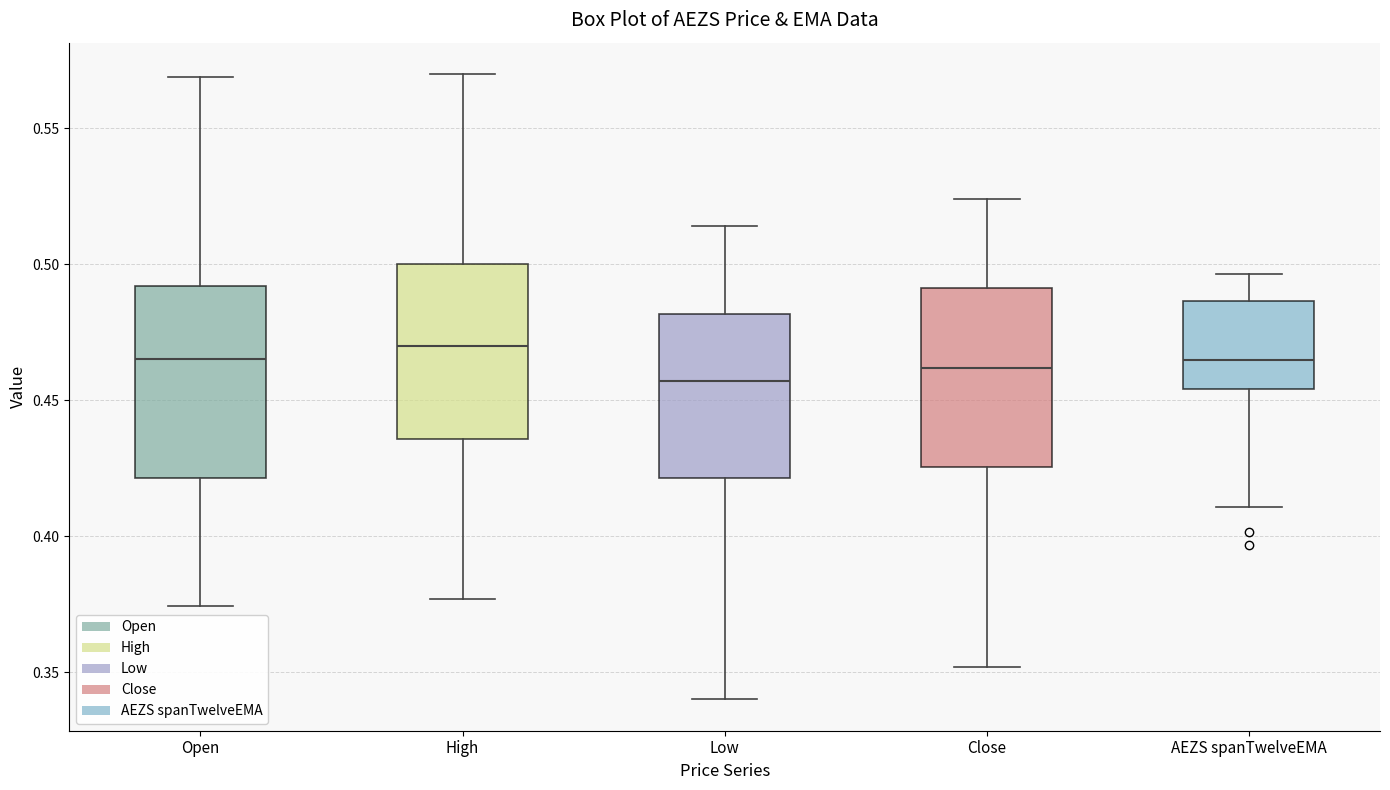

Reading left to right, read every box against the y-axis: the position of its median line, the range the box covers, and the ends of its whiskers. The values are not printed on the chart, so give them approximately, as read against the axis.

Open: median 0.465, box 0.420 to 0.490, whiskers 0.375 to 0.570
High: median 0.470, box 0.435 to 0.500, whiskers 0.375 to 0.570
Low: median 0.455, box 0.420 to 0.480, whiskers 0.340 to 0.515
Close: median 0.460, box 0.425 to 0.490, whiskers 0.350 to 0.525
AEZS spanTwelveEMA: median 0.465, box 0.455 to 0.485, whiskers 0.410 to 0.495